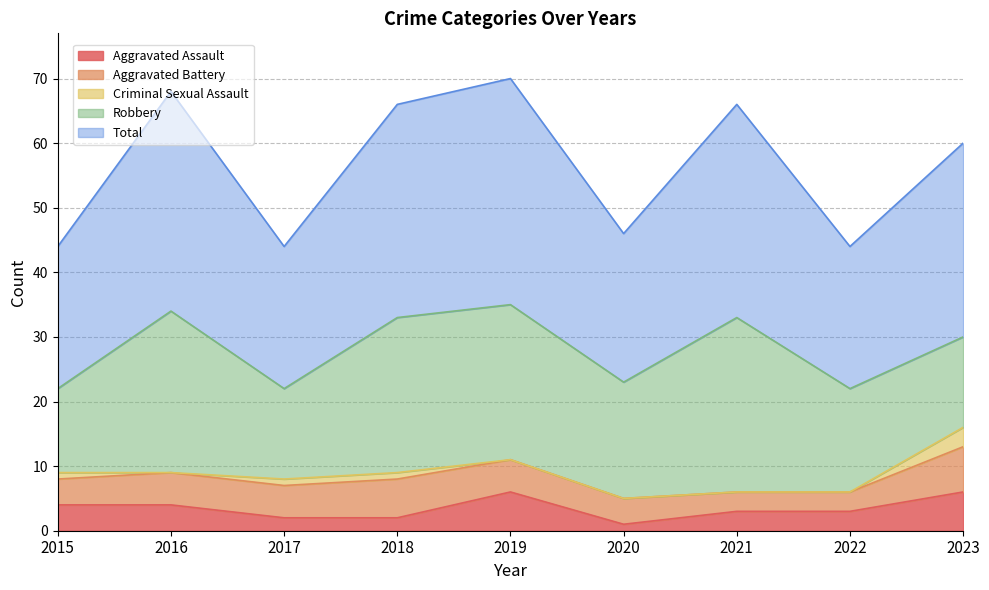

Which series has the largest total across all categories?

Total